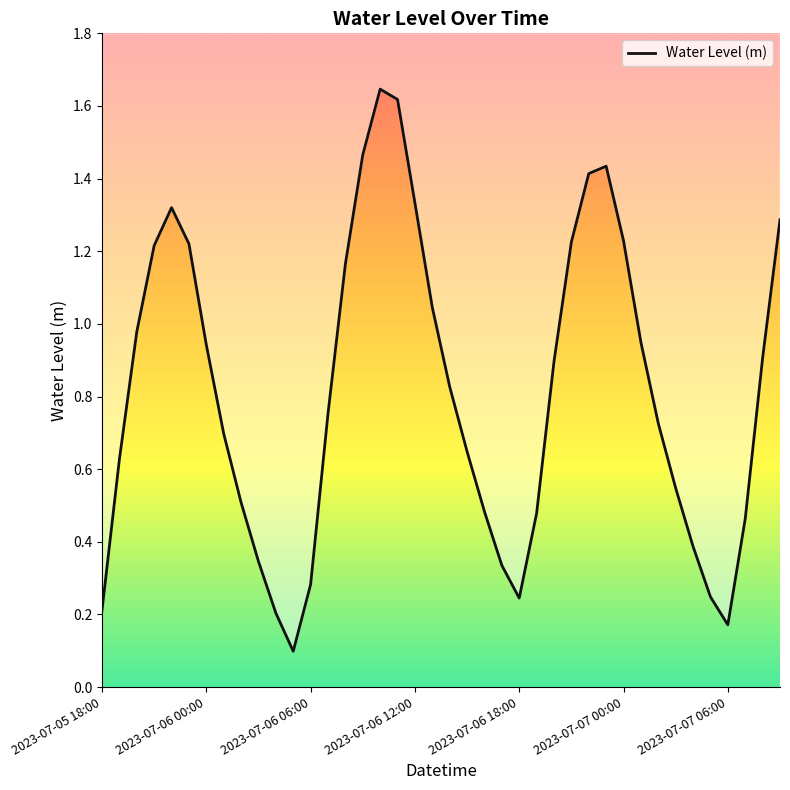

How many categories are shown in the chart?

40